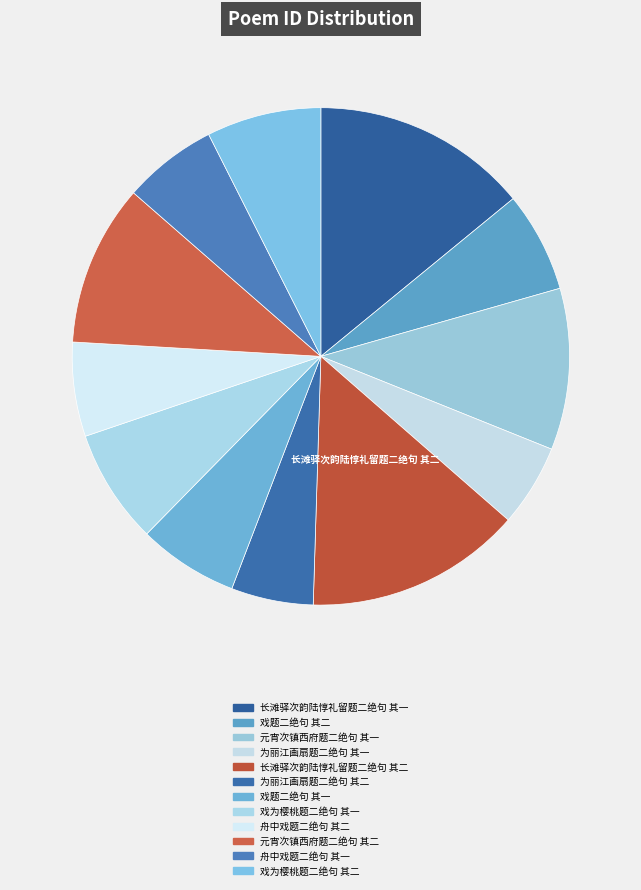

How many segments does this pie chart have?

12